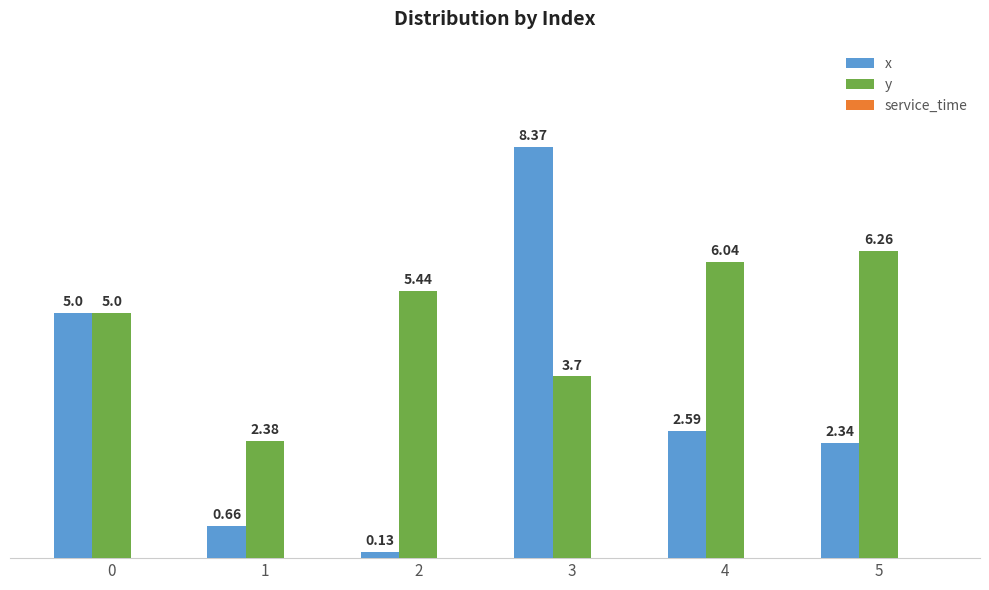

Is the value of x at 5 greater than the value of y at 5?

No